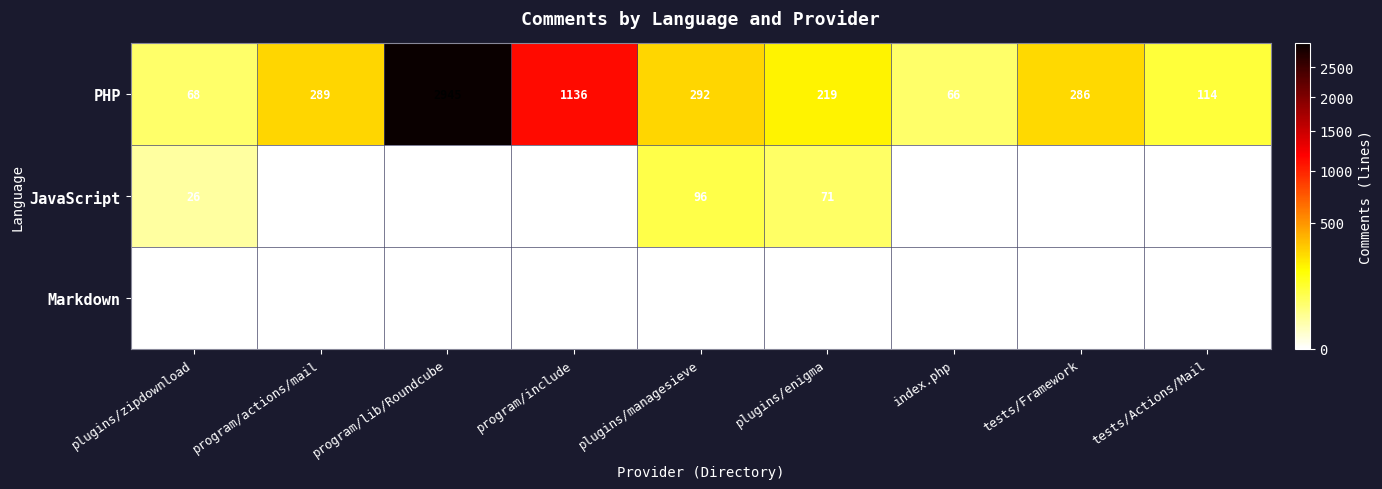

Rank the series by their maximum value, from highest to lowest.

PHP, JavaScript, Markdown